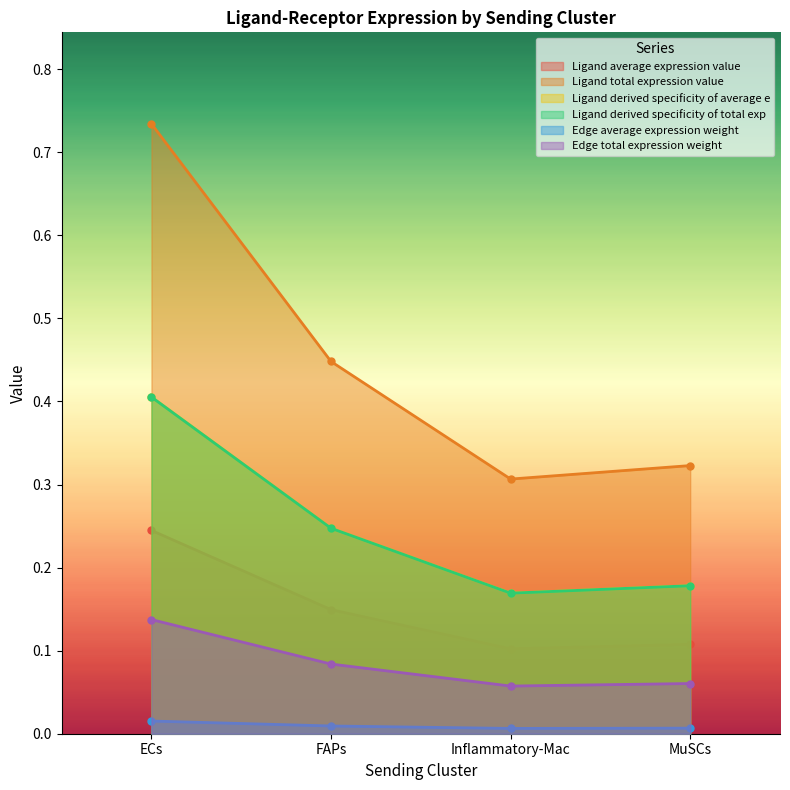

The Ligand average expression value series shows 0.1 at Inflammatory-Mac. True or false?

True